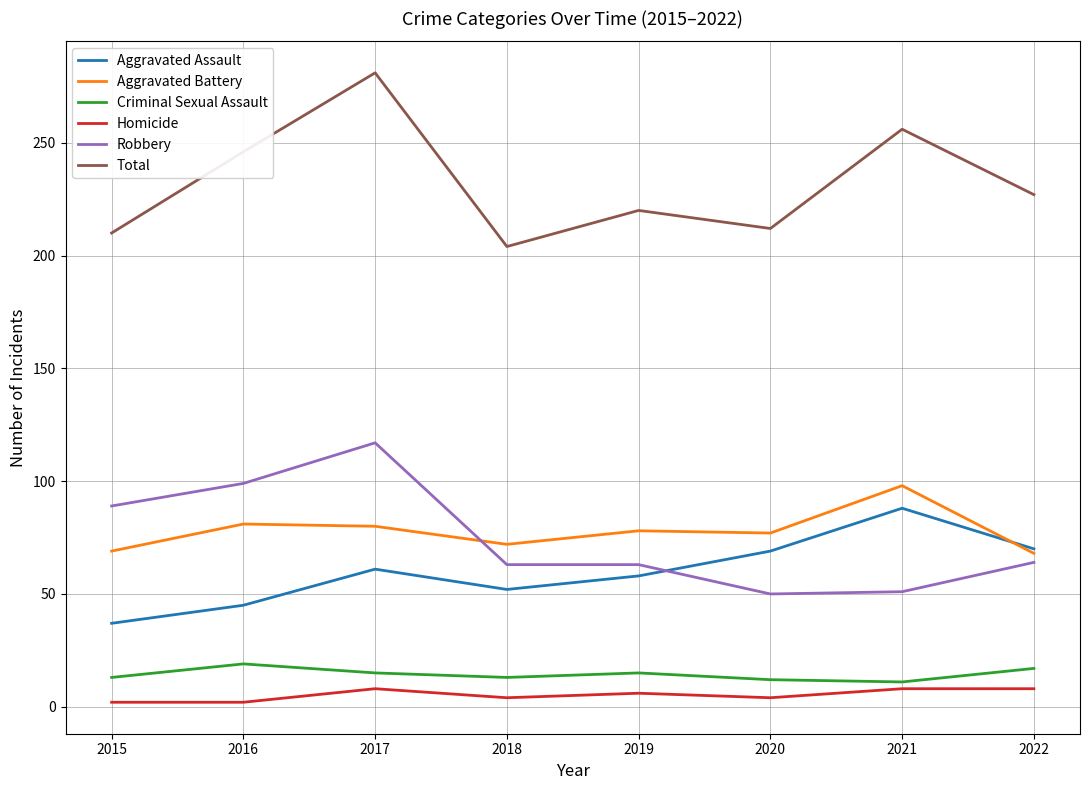

Where do Aggravated Battery and Robbery first cross each other?

2017 and 2018